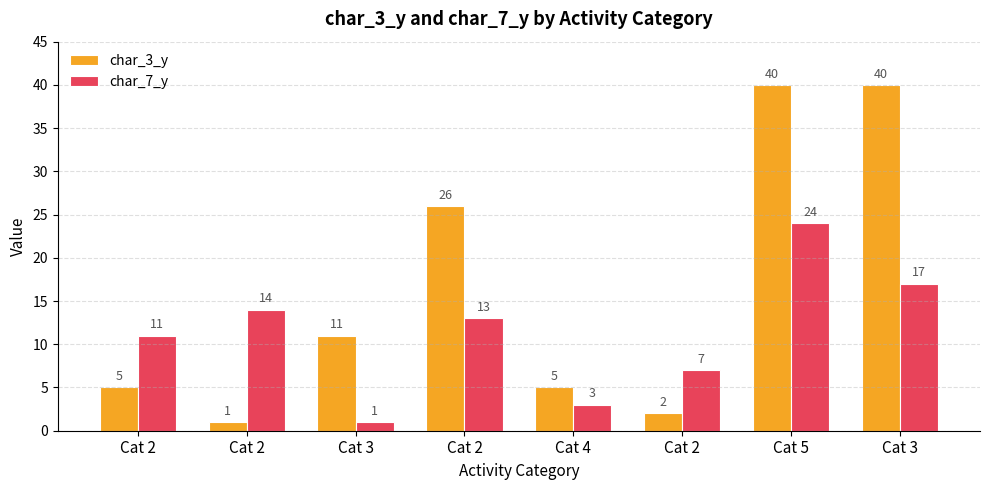

At which label does char_3_y reach its minimum?

Cat 2